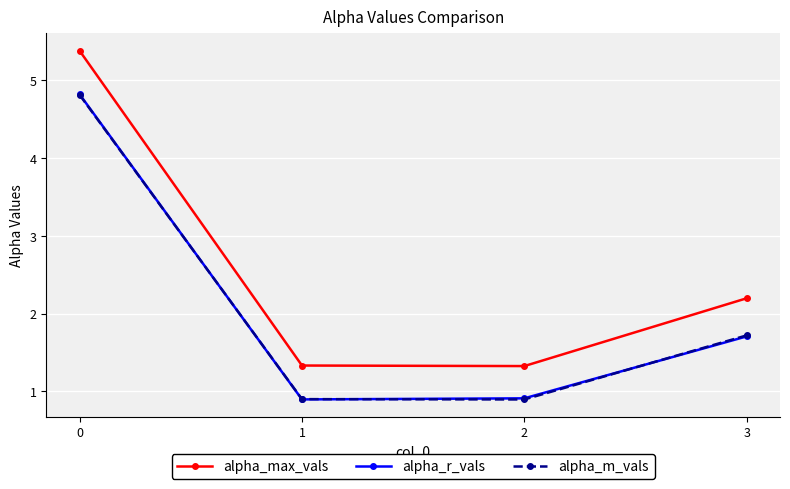

What is the spread (max minus min) of values at 2?

0.4